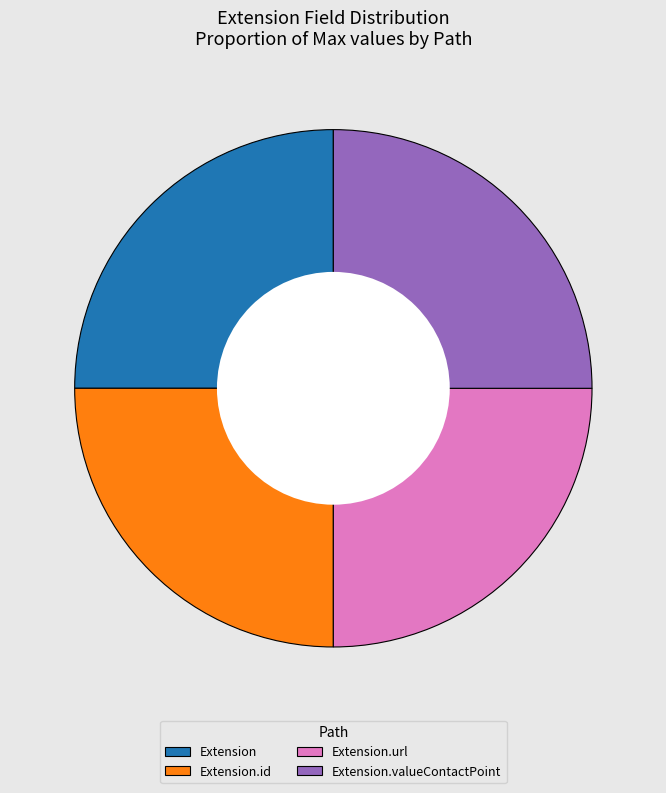

How many slices are in this pie chart?

4